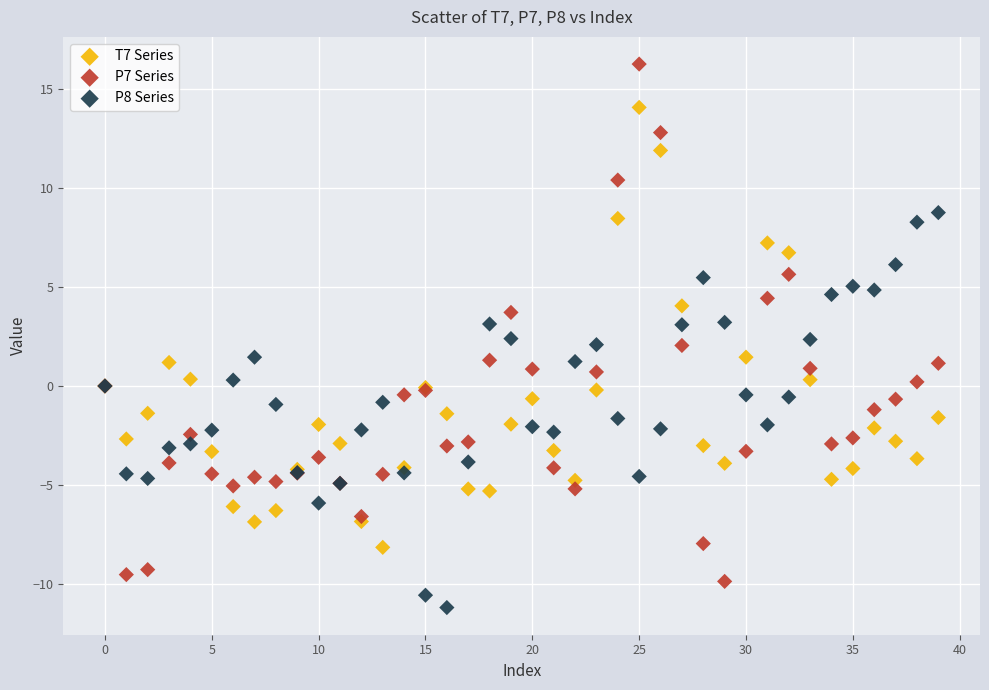

Which series has the widest spread of Y values?

P7 Series